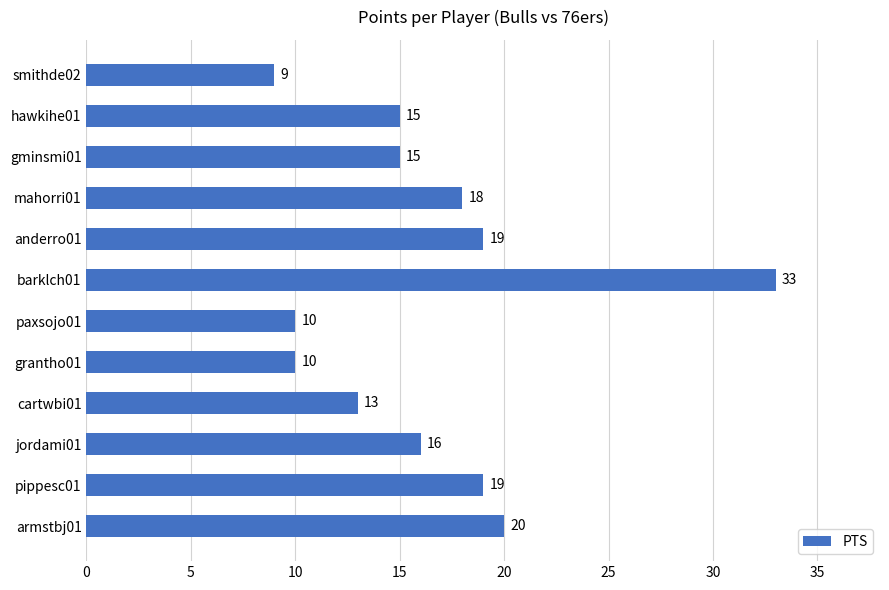

Reading bottom to top, transcribe all the data shown in this chart.

armstbj01=20	pippesc01=19	jordami01=16	cartwbi01=13	grantho01=10	paxsojo01=10	barklch01=33	anderro01=19	mahorri01=18	gminsmi01=15	hawkihe01=15	smithde02=9